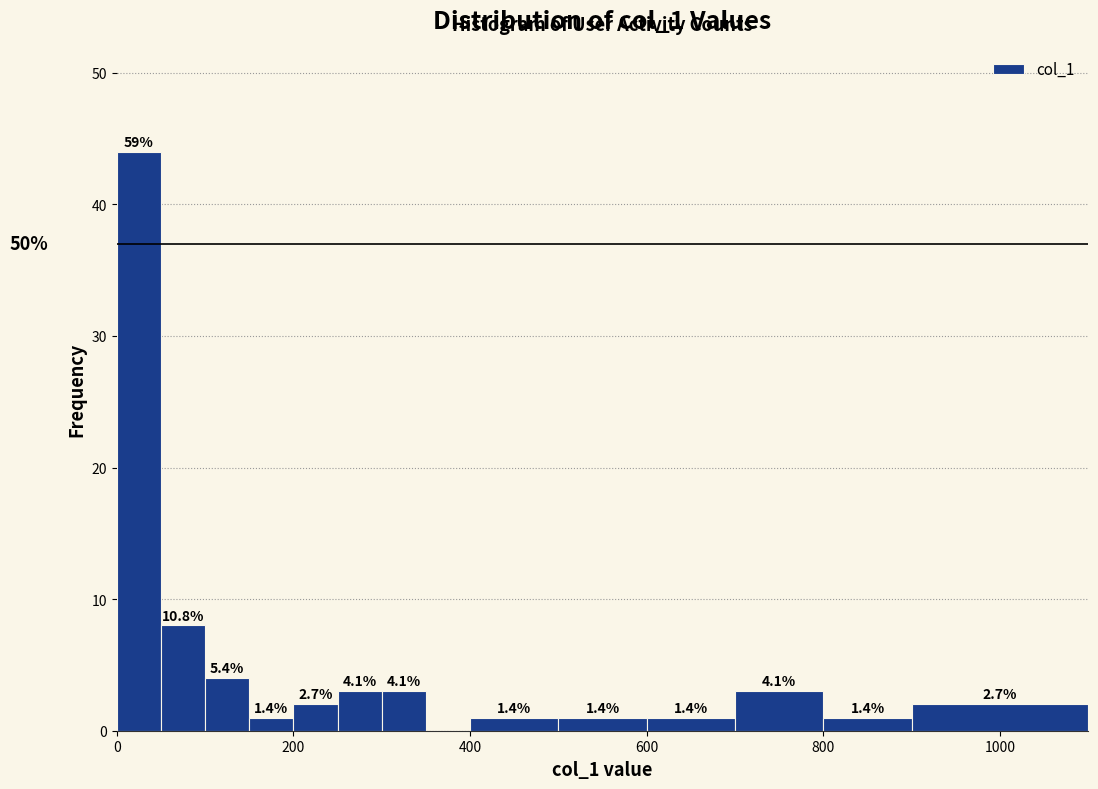

Around what value on the x-axis is the tallest bar? Give the approximate position of its centre, as read against the axis.

20